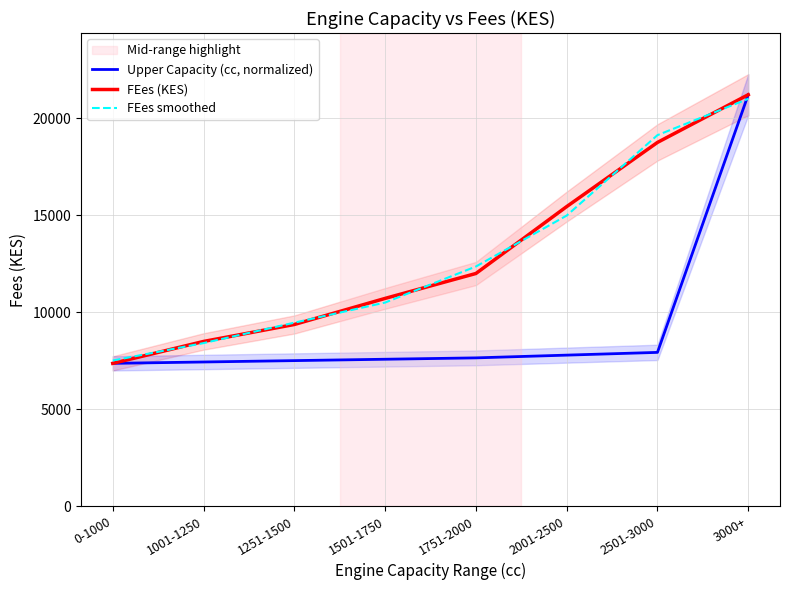

True or false: FEes smoothed has a value of 25167.0 at 2501-3000.

False